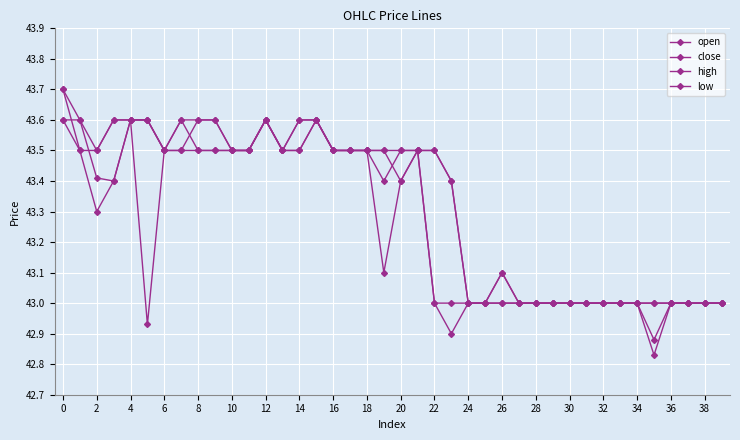

Which series has the largest total across all categories?

high